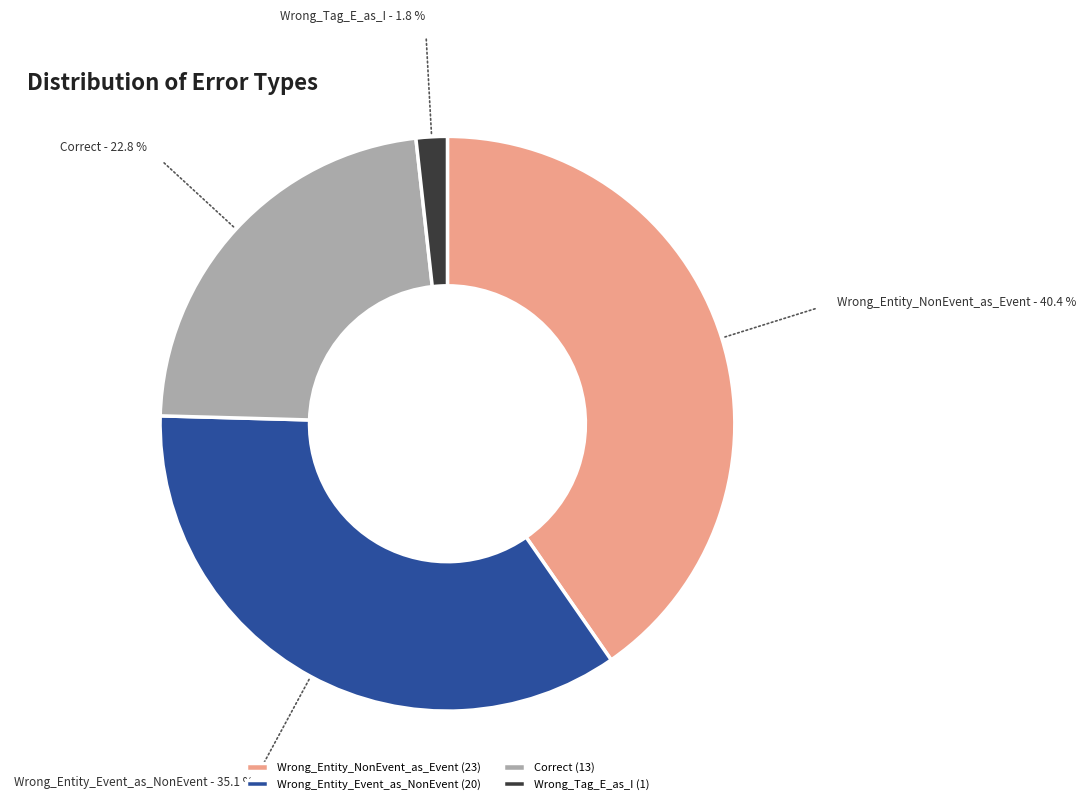

Rank the categories by value from lowest to highest.

Wrong_Tag_E_as_I, Correct, Wrong_Entity_Event_as_NonEvent, Wrong_Entity_NonEvent_as_Event